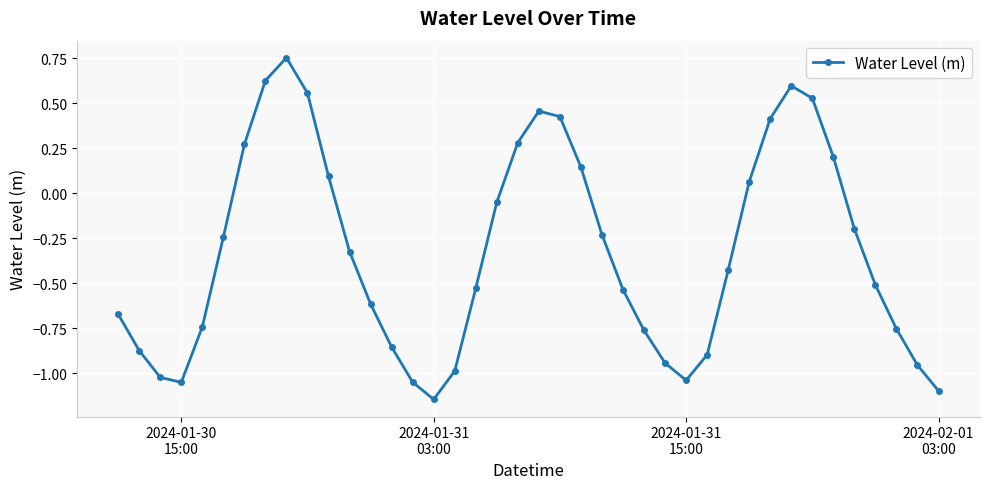

What is the difference between the maximum and minimum values?

1.9